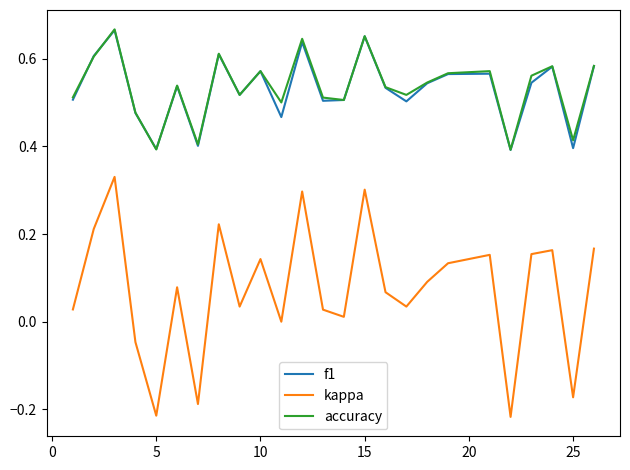

True or false: kappa and f1 intersect in this chart.

False